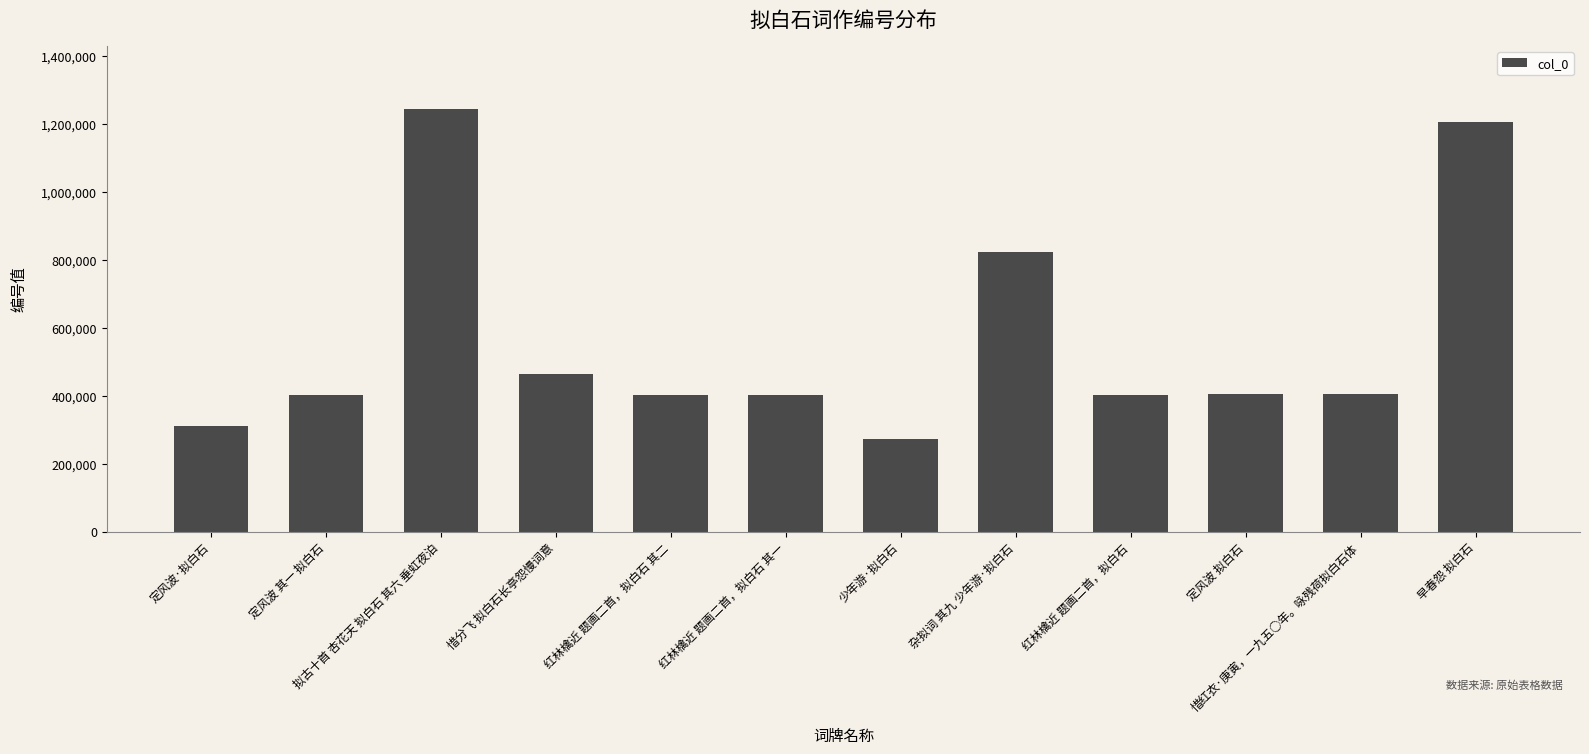

What position from the right is 定风波 拟白石?

3